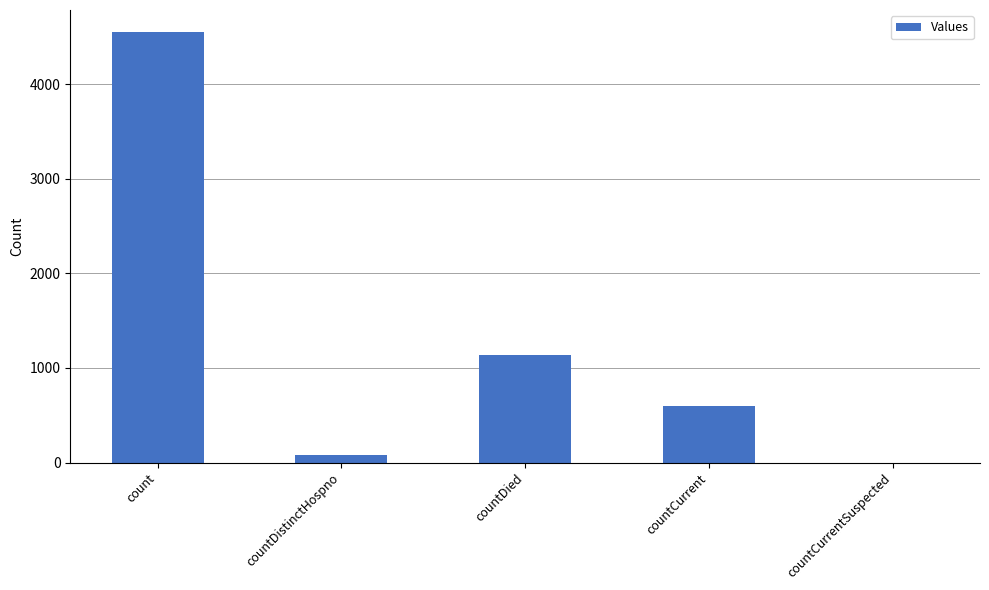

How many series are shown in this chart?

1